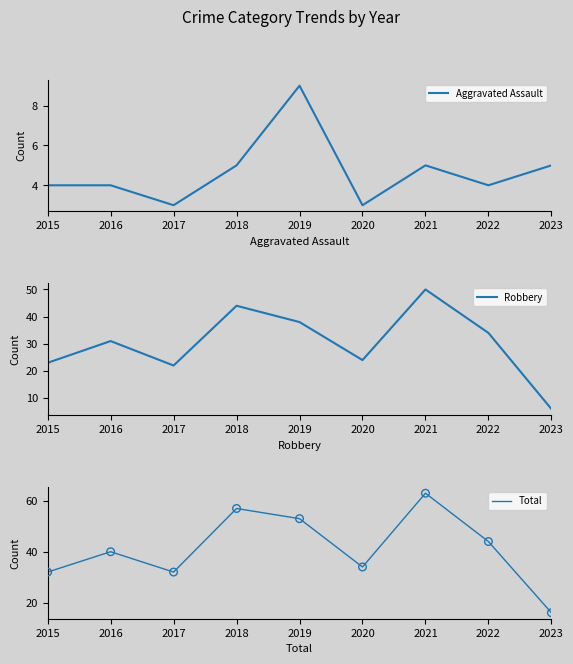

At which category is the sum across all series the highest?

2021